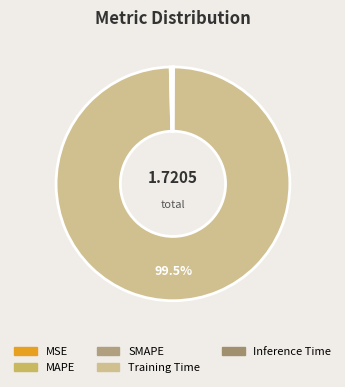

To the nearest percent, what is the difference between the largest and smallest slice percentages?

100%